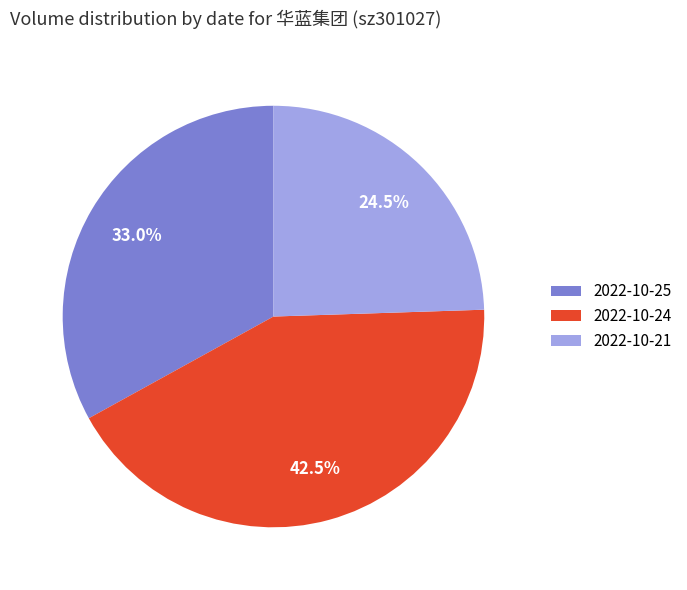

To the nearest percent, what is the difference between the 2022-10-24 and 2022-10-21 slice percentages?

18%